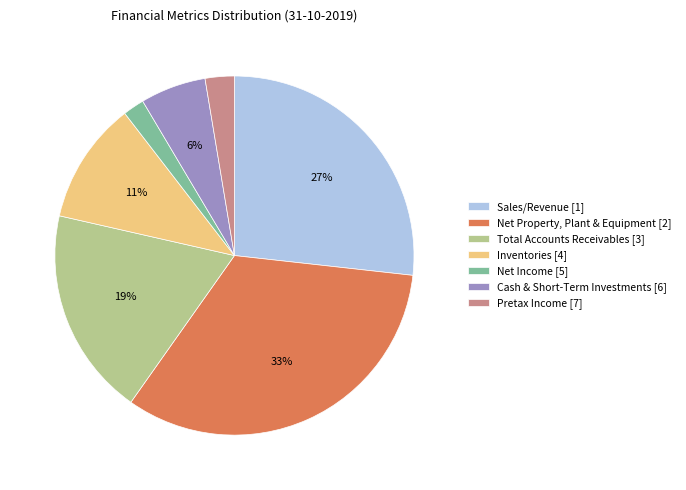

Rank the categories by value from lowest to highest.

Net Income, Pretax Income, Cash & Short-Term Investments, Inventories, Total Accounts Receivables, Sales/Revenue, Net Property, Plant & Equipment